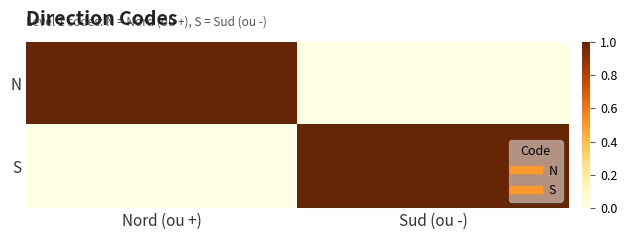

Rank the series at Sud (ou -) from lowest to highest value.

N, S